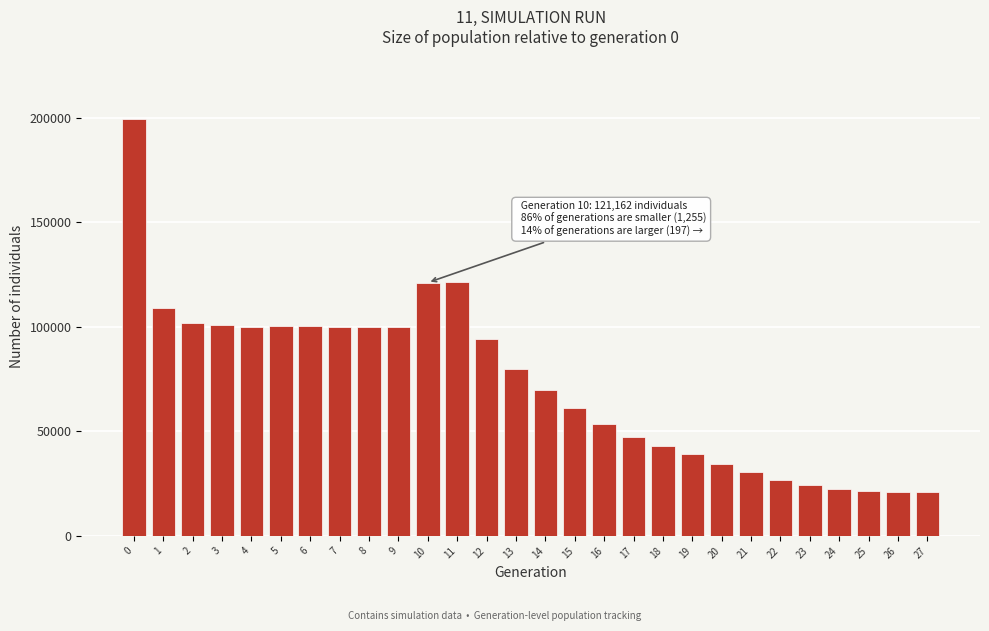

What is the value of the 22nd bar from the left?

30603